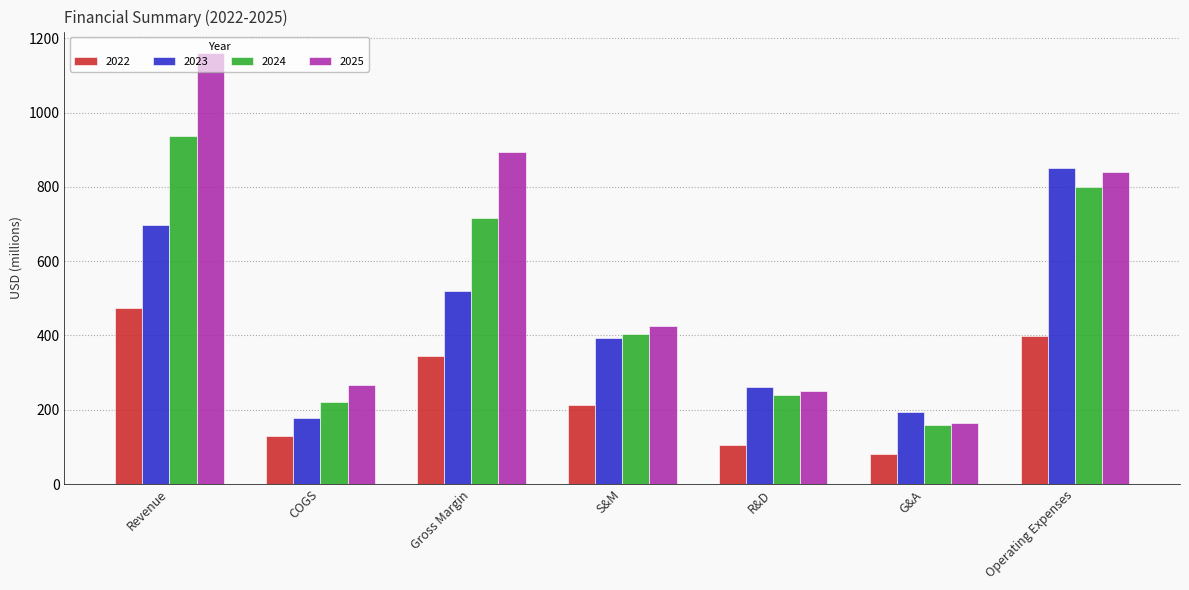

List the series in order of their peak value, lowest first.

2022, 2023, 2024, 2025